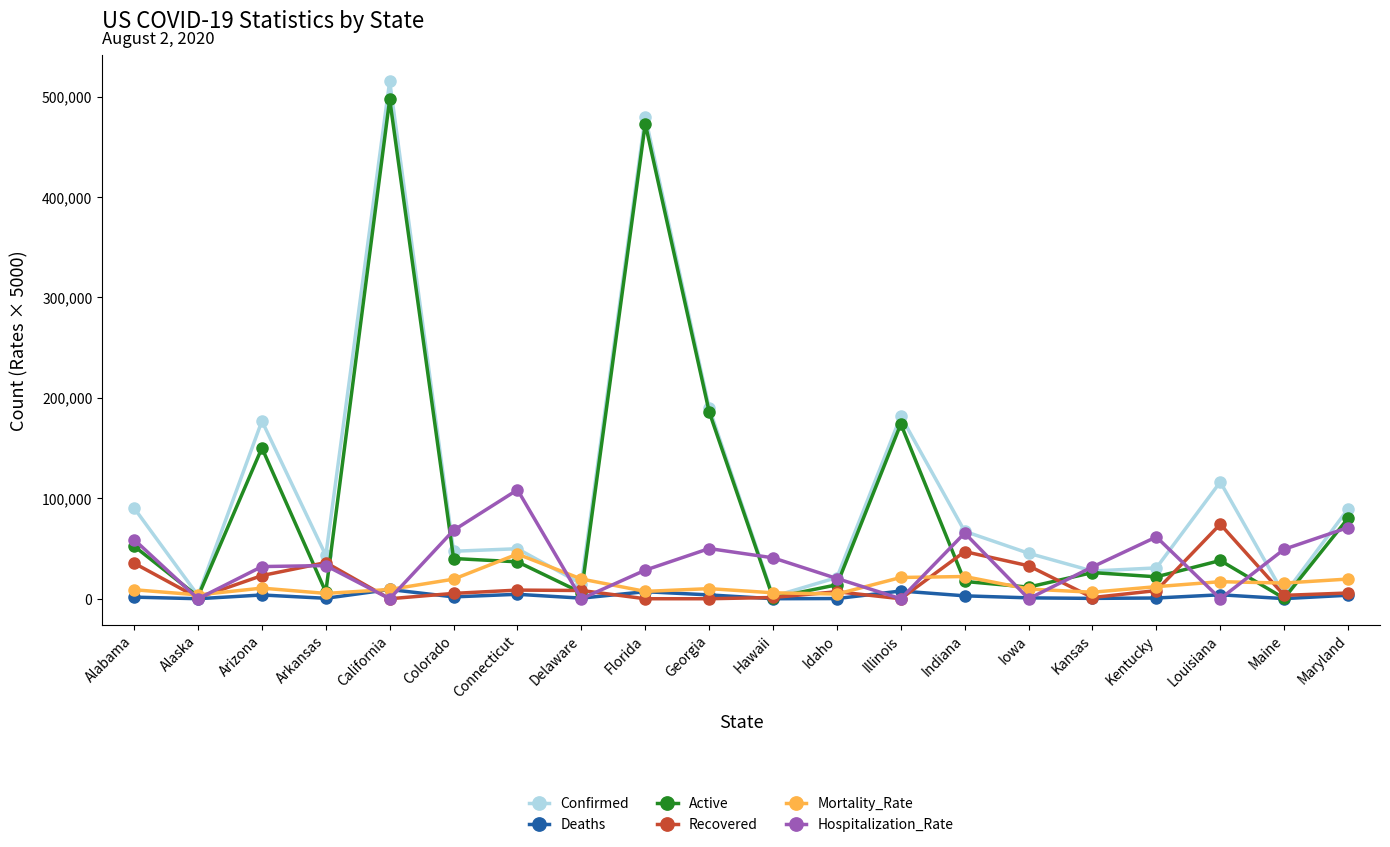

True or false: Recovered has a value of 32819.0 at Iowa.

True